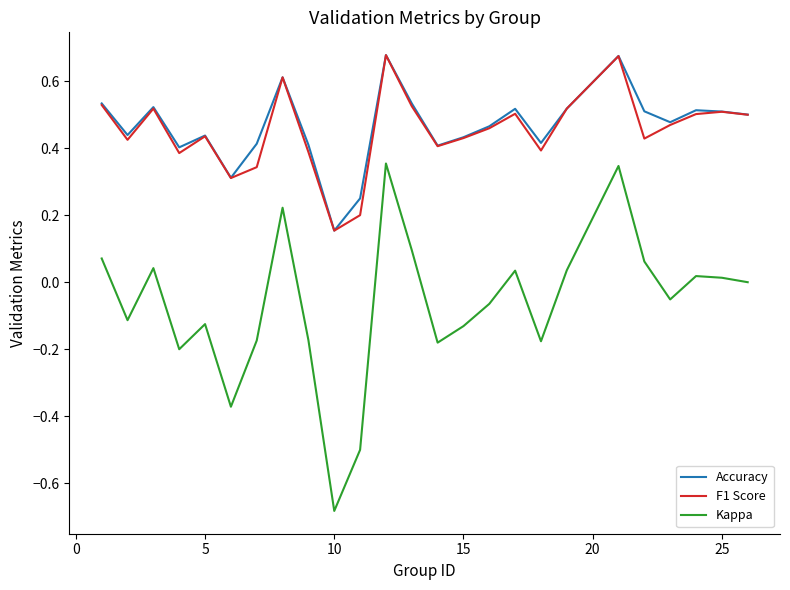

True or false: Kappa and Accuracy cross at least once.

False